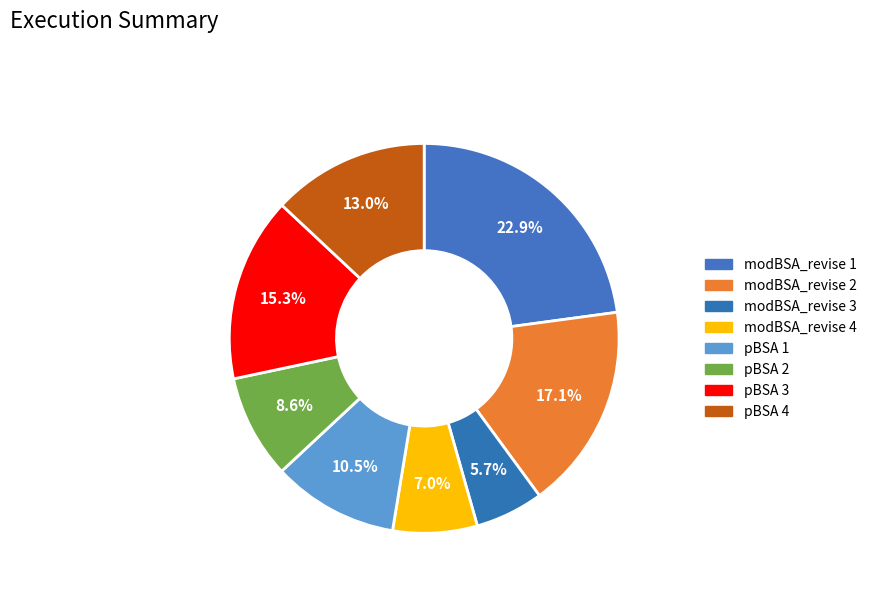

To the nearest percent, what portion does modBSA_revise 2 represent?

17%